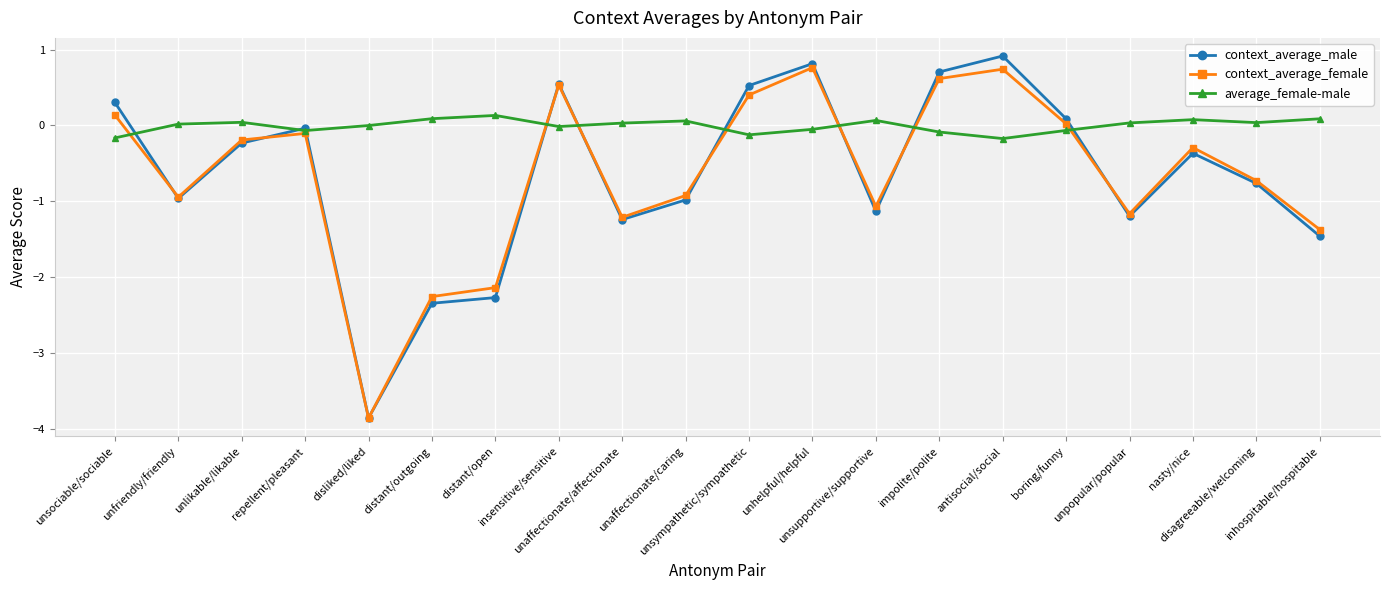

Which series has the largest total across all categories?

average_female-male